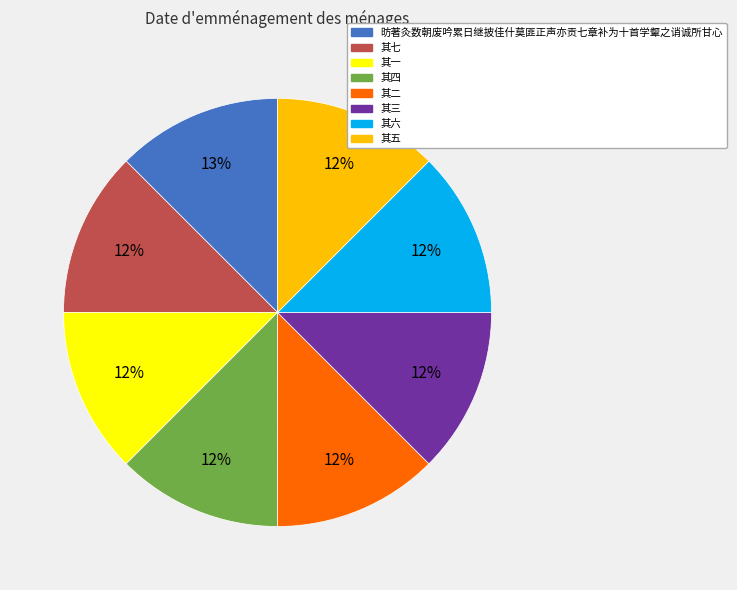

Is the sum of 其六 and 其三 greater than half?

No